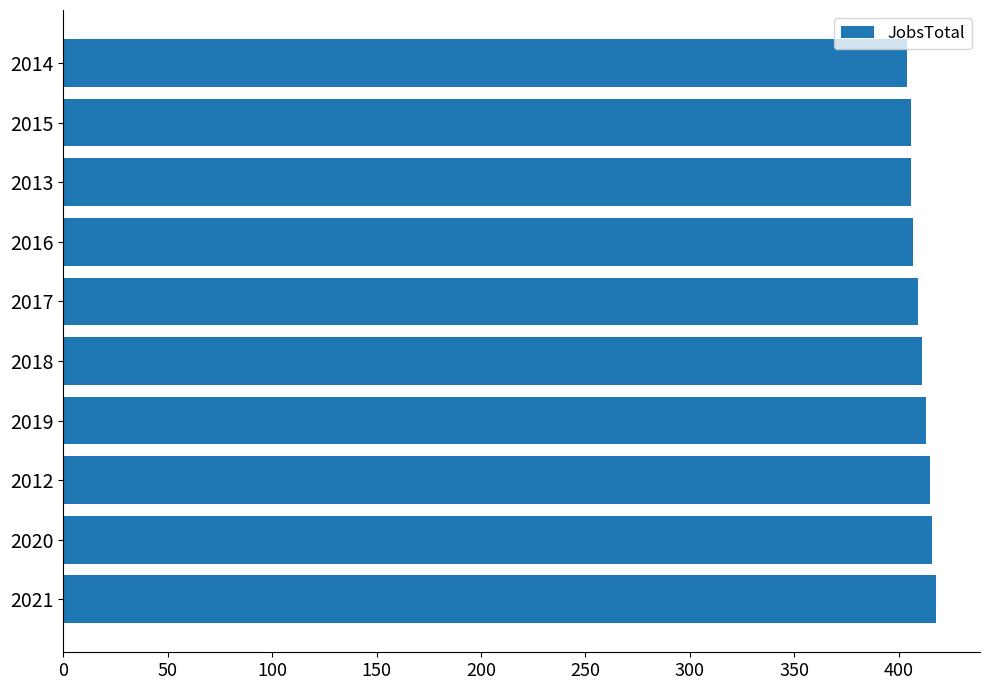

What is the minimum value shown in the chart?

404